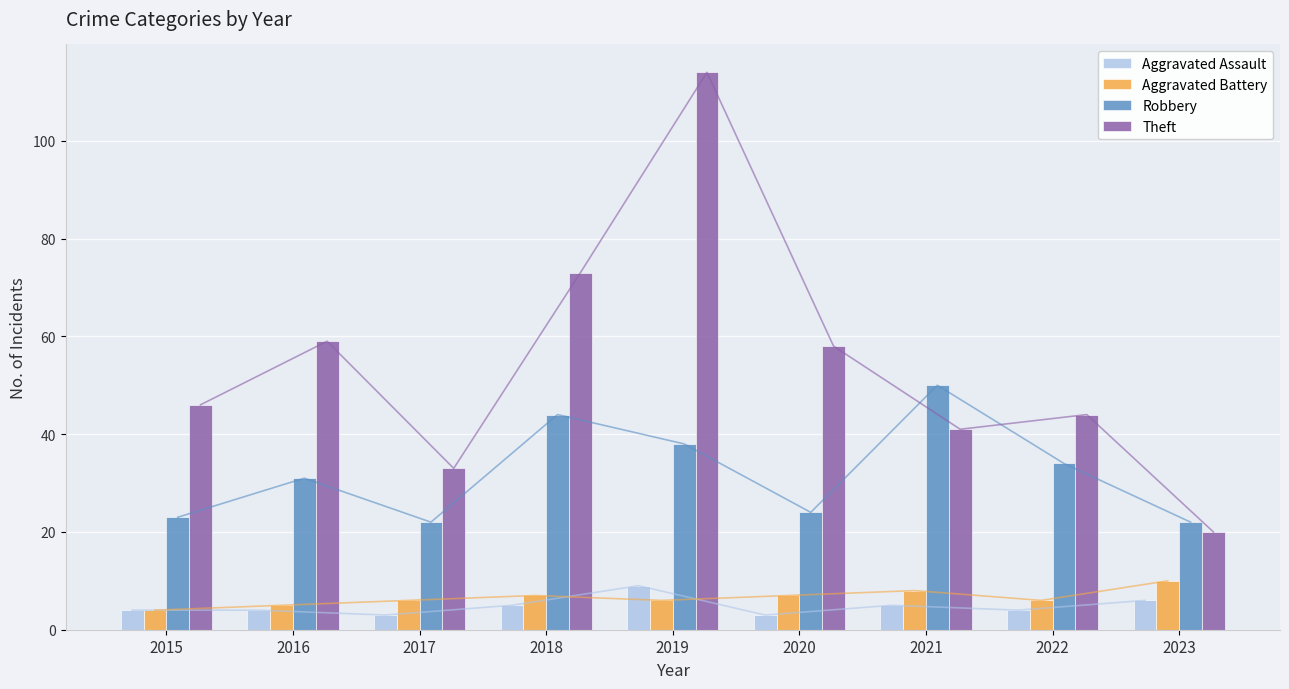

How many bars are there in total?

36